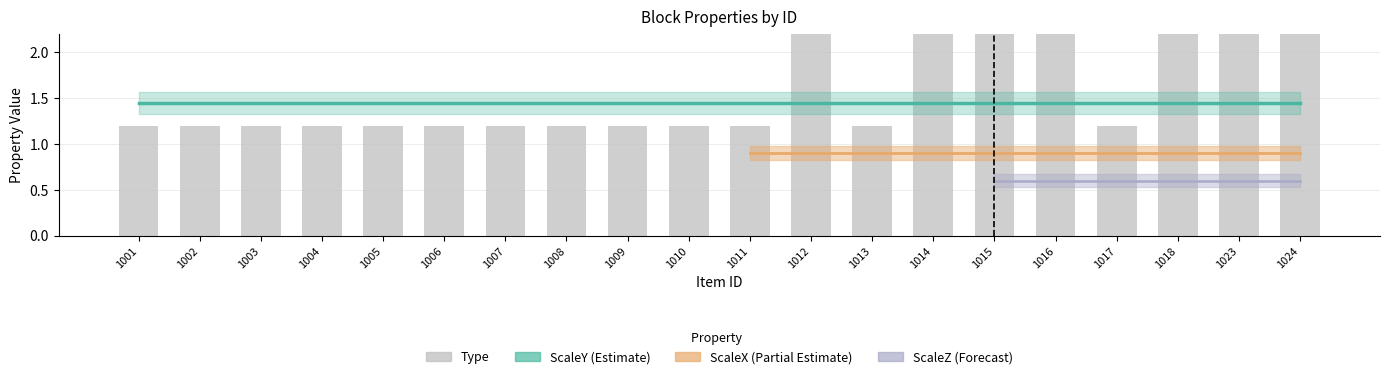

What is the ratio of the value at 1008 to the value at 1009?

1.0